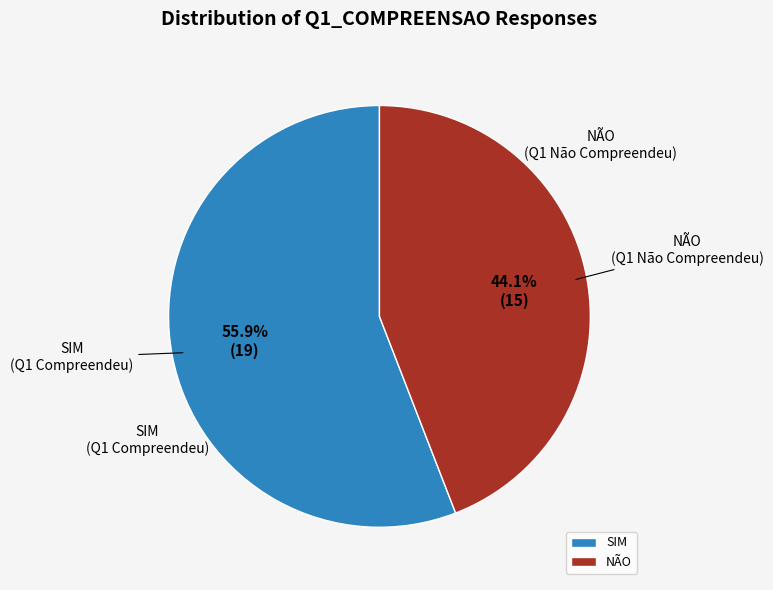

Which category has the smallest portion of the pie?

NÃO